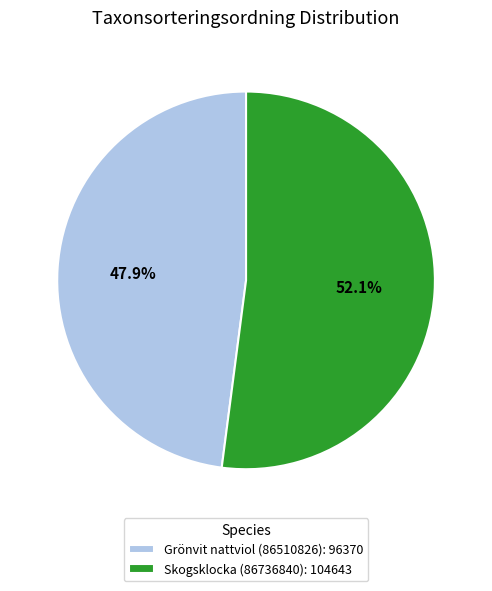

To the nearest percent, what is the difference between the largest and smallest slice percentages?

4%